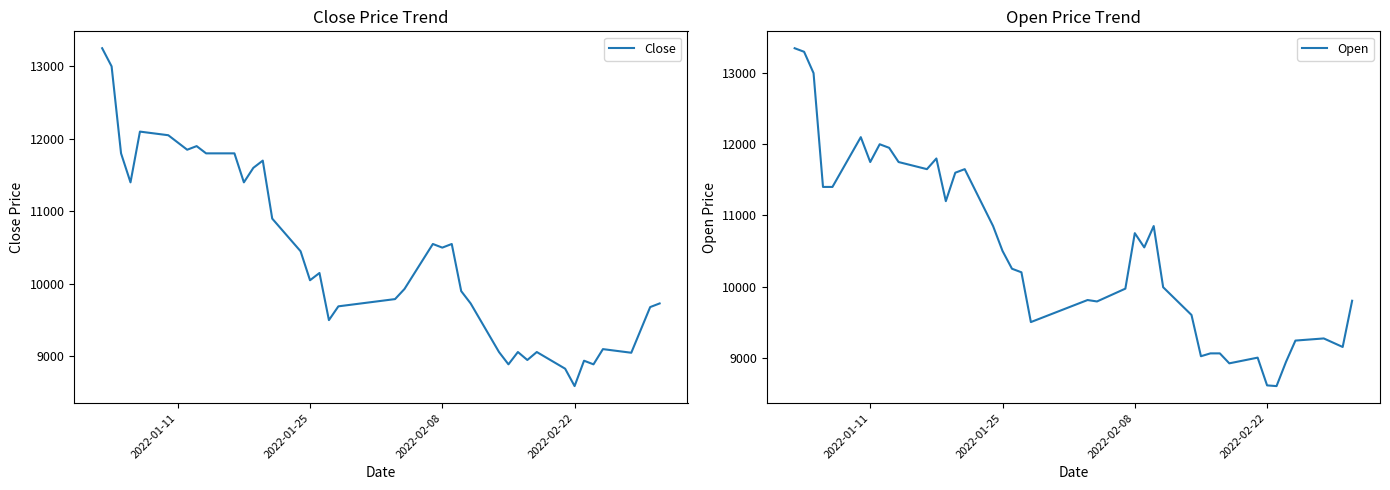

What is the minimum value for Close?

8590